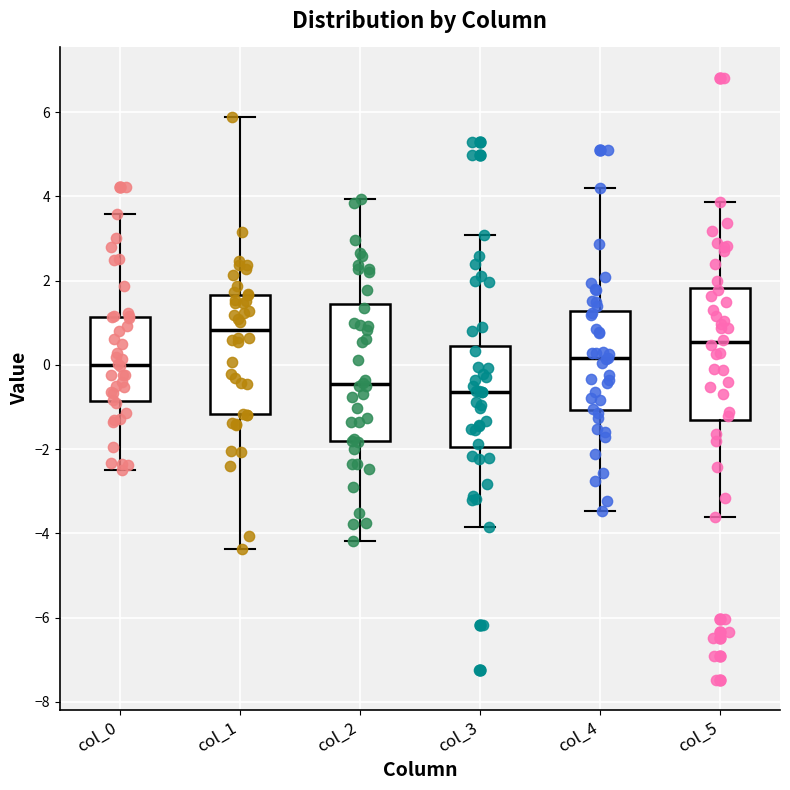

Reading left to right, read every box against the y-axis: the position of its median line, the range the box covers, and the ends of its whiskers. The values are not printed on the chart, so give them approximately, as read against the axis.

col_0: median 0.0, box -0.8 to 1.2, whiskers -2.6 to 3.6
col_1: median 0.8, box -1.2 to 1.6, whiskers -4.4 to 5.8
col_2: median -0.4, box -1.8 to 1.4, whiskers -4.2 to 4.0
col_3: median -0.6, box -2.0 to 0.4, whiskers -3.8 to 3.0
col_4: median 0.2, box -1.0 to 1.2, whiskers -3.4 to 4.2
col_5: median 0.6, box -1.4 to 1.8, whiskers -3.6 to 3.8